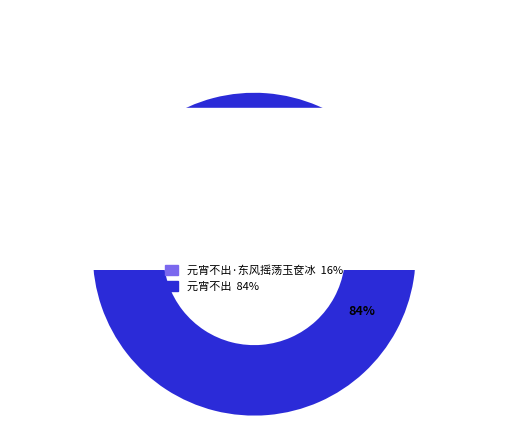

Does 元宵不出 account for over 50% of the chart?

Yes